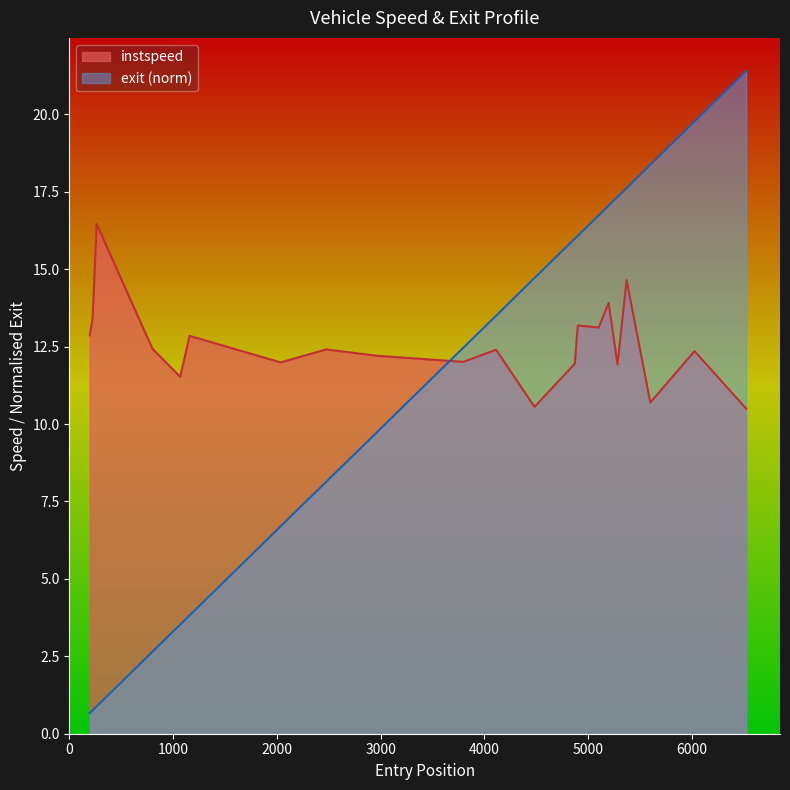

How many data points in instspeed are above 12?

14